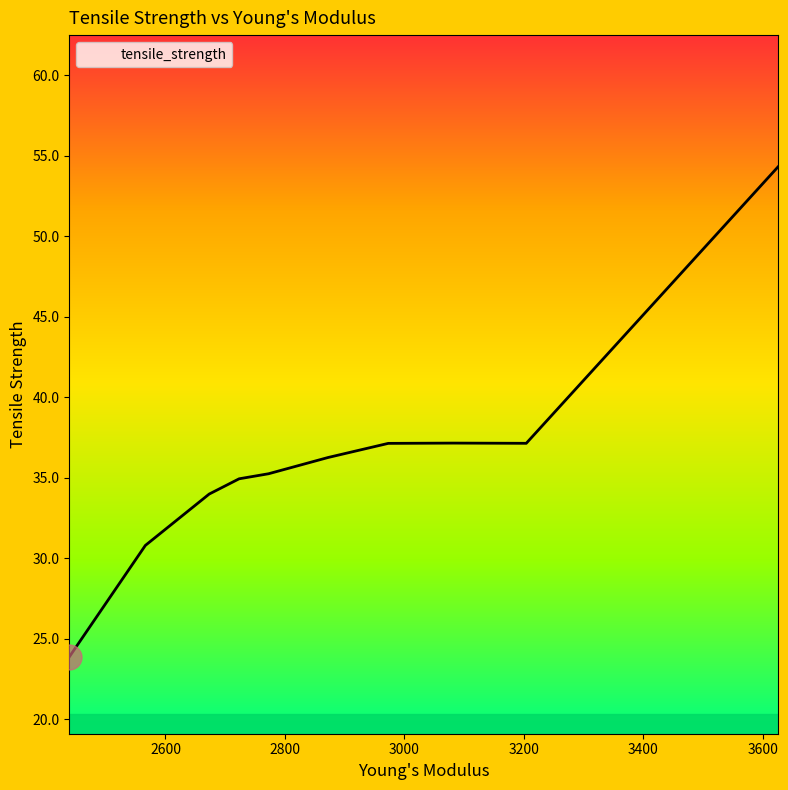

What is the greatest value displayed?

54.3